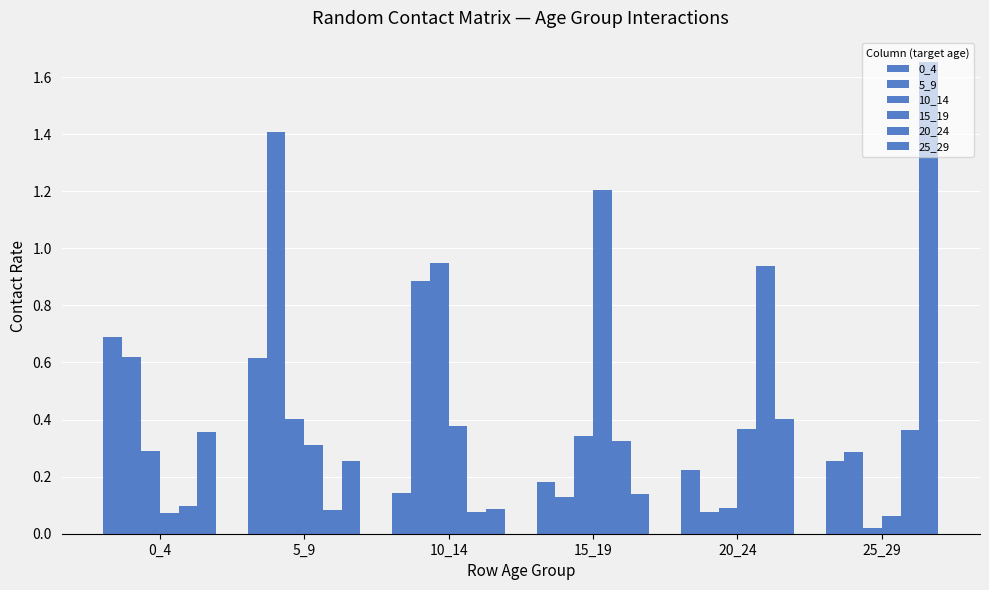

How many data points does each series have?

6